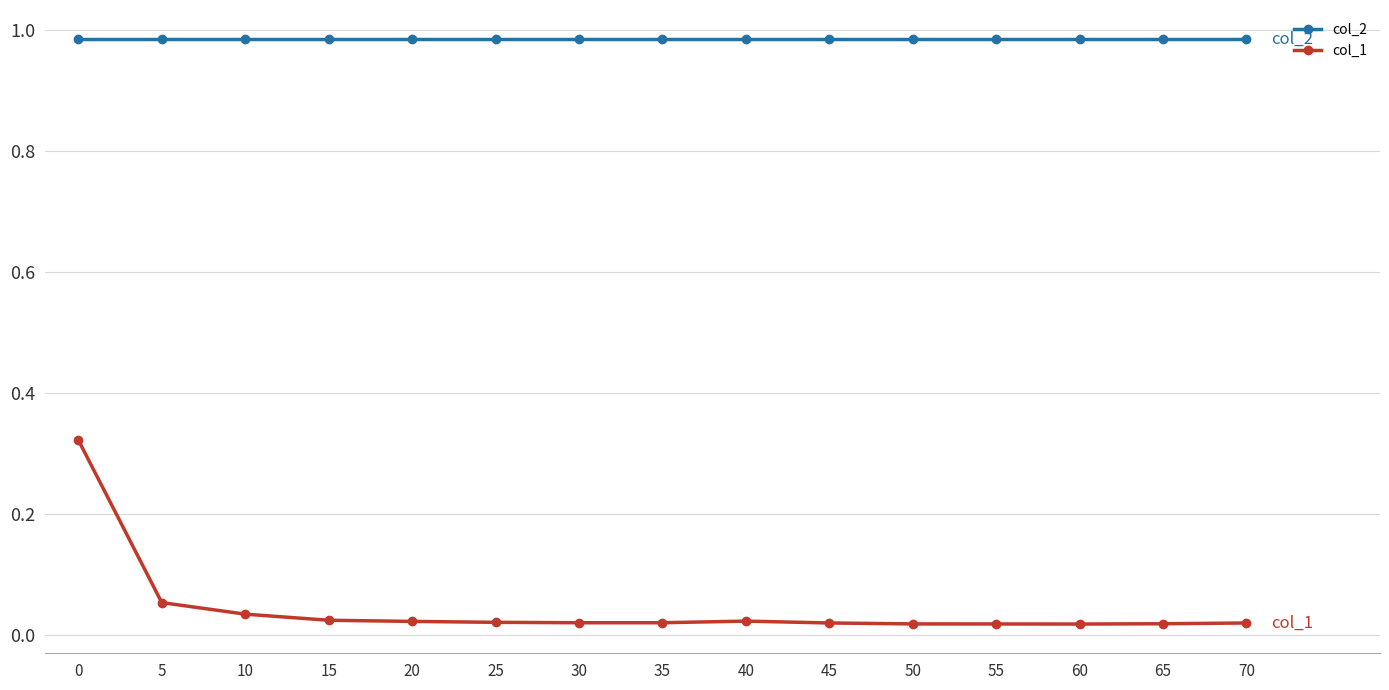

Which series has the widest spread of values?

col_1